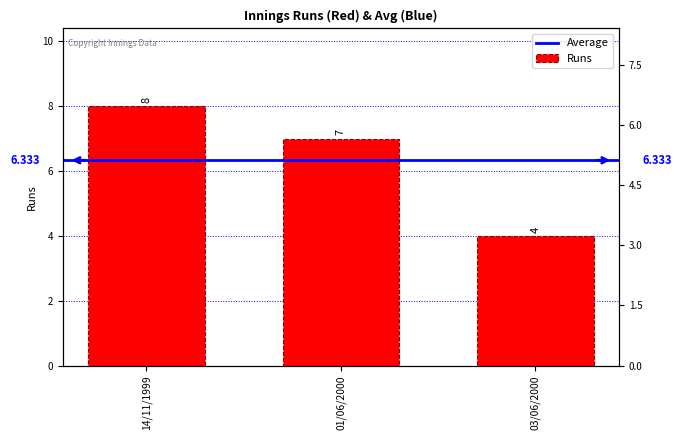

What is the label of the 3rd bar from the right?

14/11/1999